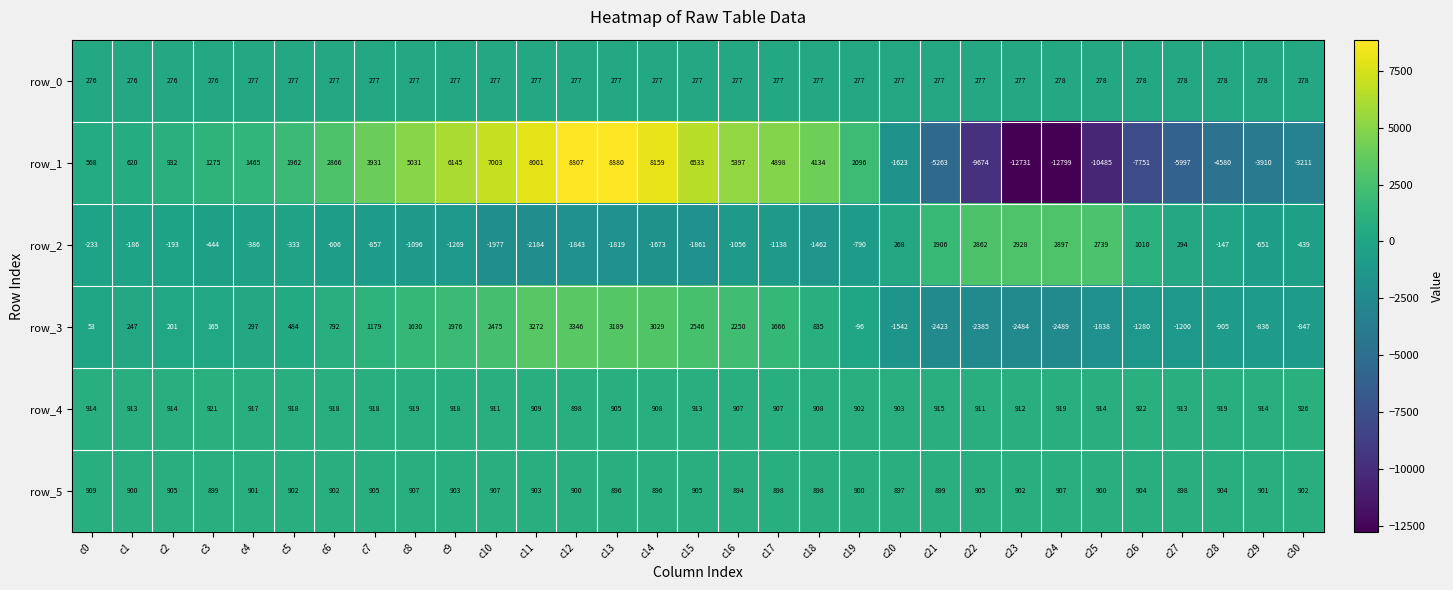

How many negative values does the row_3 series have?

12